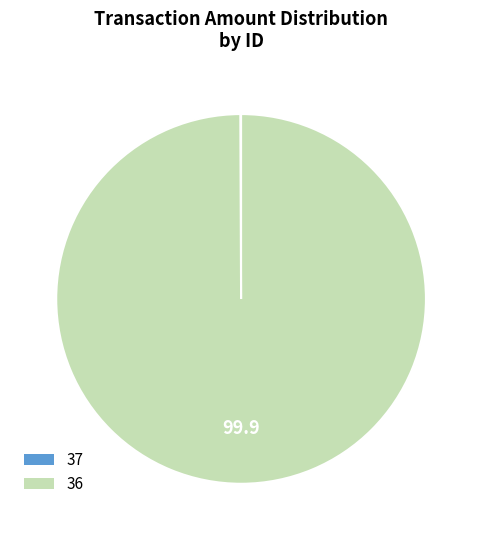

Which slice represents more than half of the pie?

36